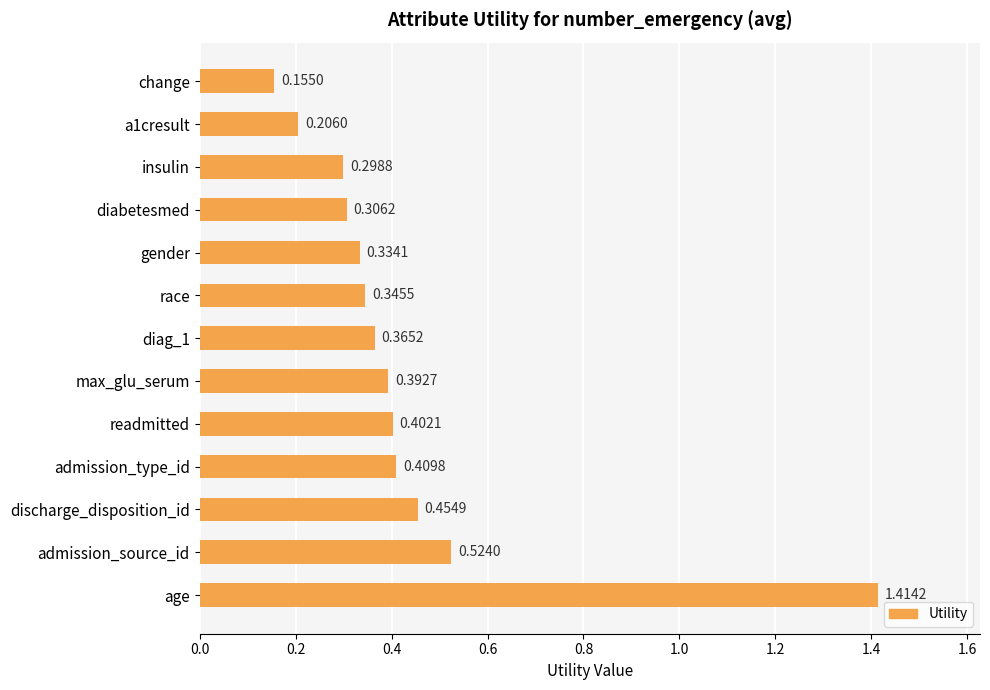

What is the difference between the maximum and minimum values?

1.3